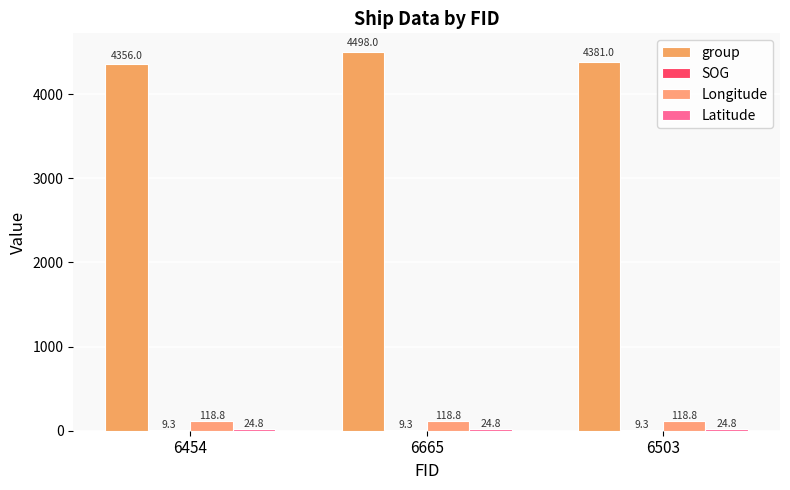

Which series has the widest spread of values?

group